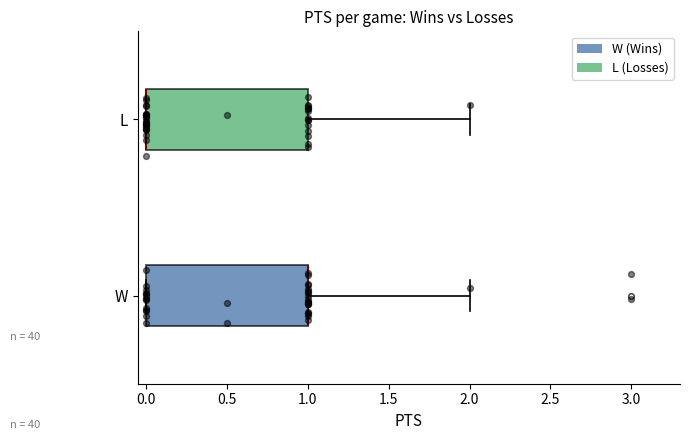

Reading bottom to top, transcribe this box plot: for each box, give where its median line is, the range the box spans, and where its two whiskers end, as read against the x-axis. The values are not printed on the chart, so give them approximately, as read against the axis.

W: median 1 (drawn on the box's right edge), box 0 to 1, whiskers 0 to 2
L: median 0 (drawn on the box's left edge), box 0 to 1, whiskers 0 to 2